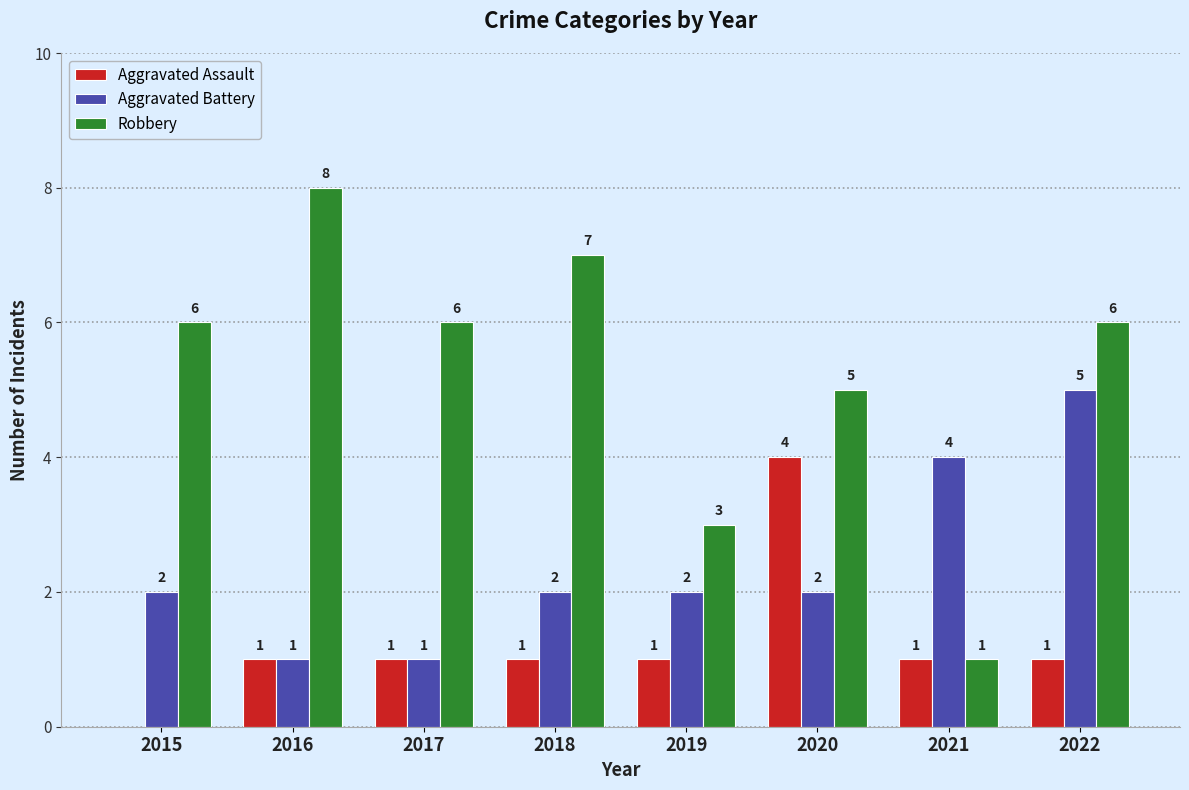

At which label does Robbery reach its peak?

2016